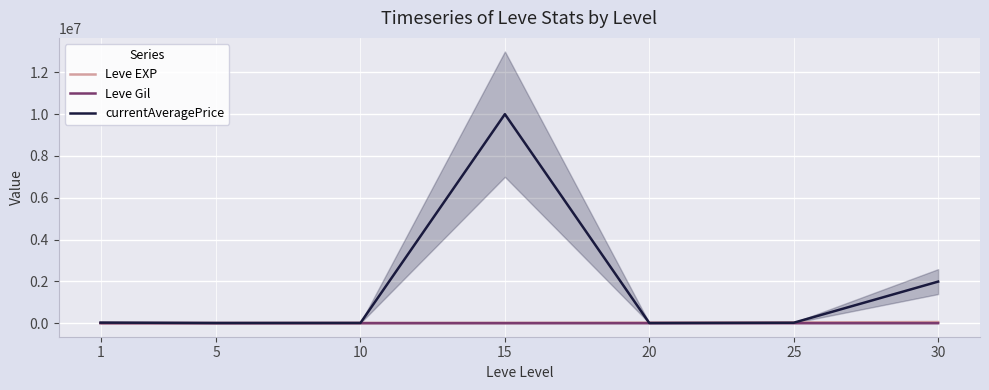

What is the sum of all currentAveragePrice values?

12058268.0